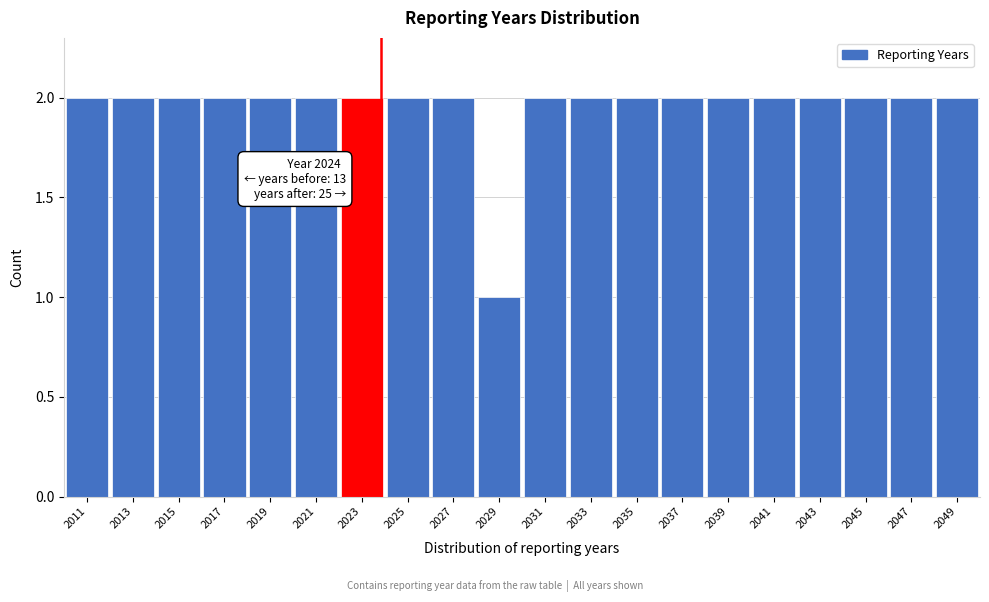

Reading left to right, extract all data points from this chart.

2011=2	2013=2	2015=2	2017=2	2019=2	2021=2	2023=2	2025=2	2027=2	2029=1	2031=2	2033=2	2035=2	2037=2	2039=2	2041=2	2043=2	2045=2	2047=2	2049=2